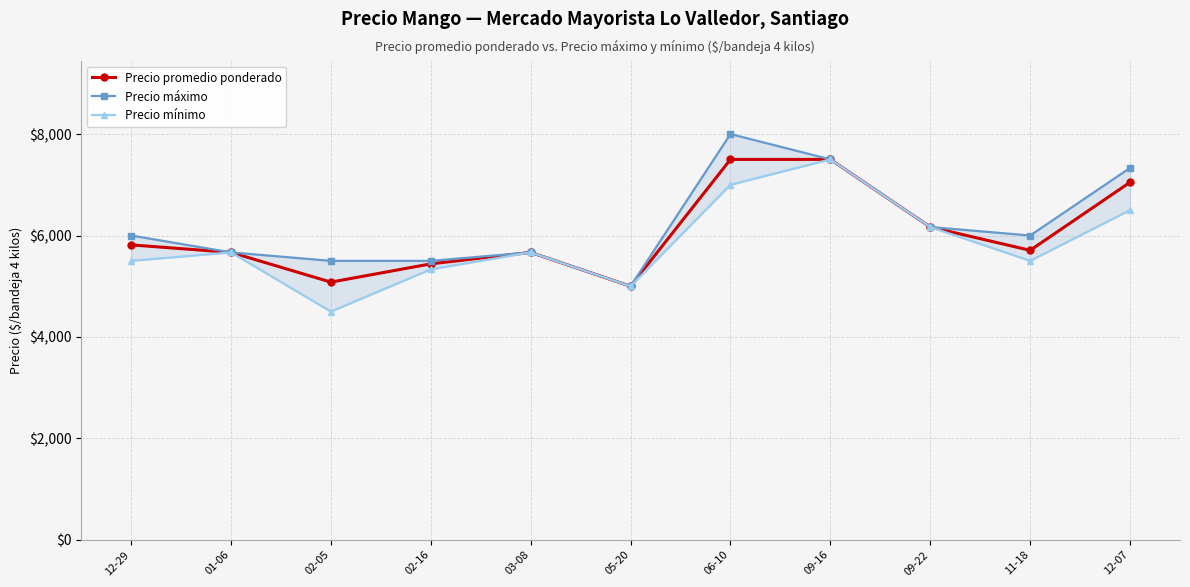

What position from the left is 03-08?

5